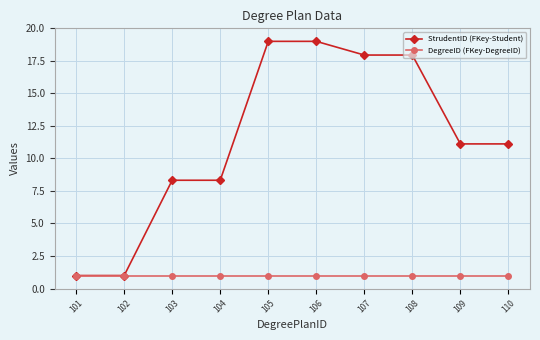

What is the spread (max minus min) of values at 104?

7.3